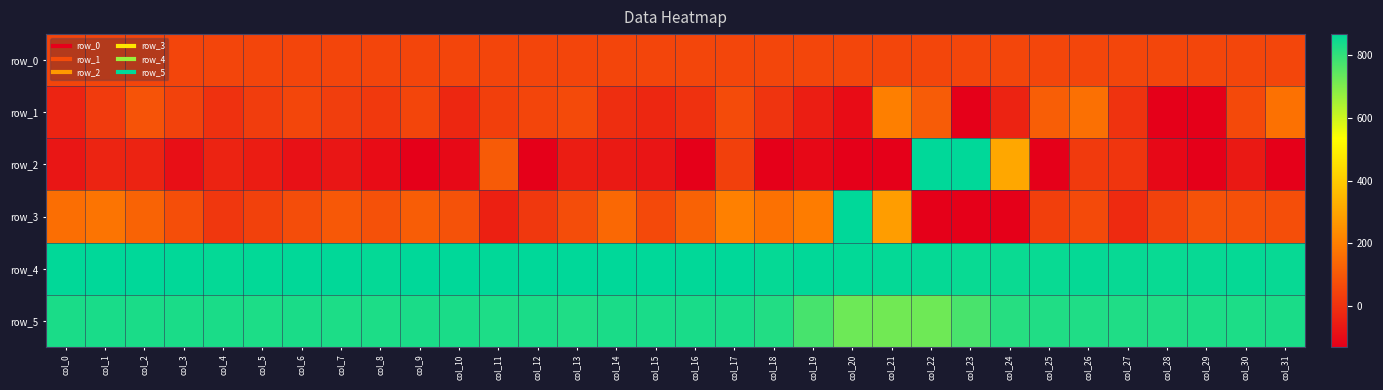

What is the spread (max minus min) of values at col_0?

937.0